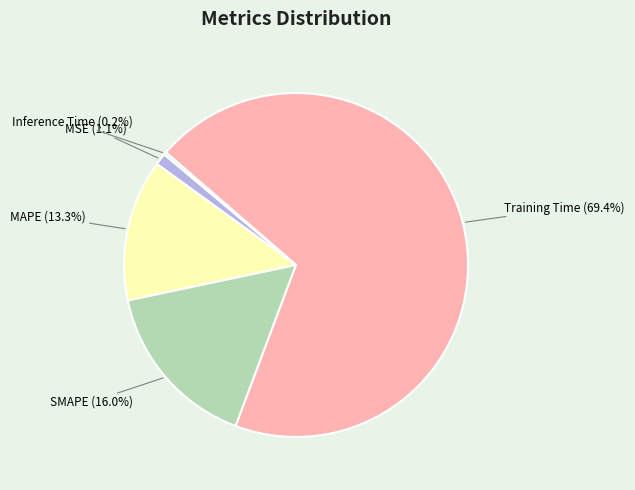

True or false: Training Time accounts for 69% of the total.

True